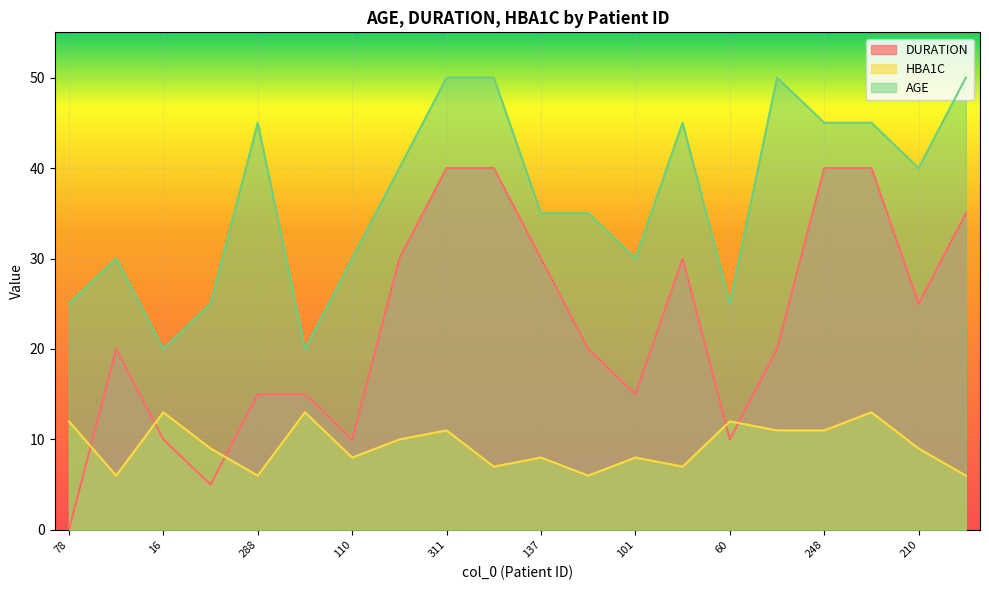

Reading left to right, extract all data points from this chart.

DURATION: 78=0	90=20	16=10	66=5	288=15	7=15	110=10	202=30	311=40	307=40	137=30	153=20	101=15	262=30	60=10	347=20	248=40	250=40	210=25	315=35
HBA1C: 78=12	90=6	16=13	66=9	288=6	7=13	110=8	202=10	311=11	307=7	137=8	153=6	101=8	262=7	60=12	347=11	248=11	250=13	210=9	315=6
AGE: 78=25	90=30	16=20	66=25	288=45	7=20	110=30	202=40	311=50	307=50	137=35	153=35	101=30	262=45	60=25	347=50	248=45	250=45	210=40	315=50